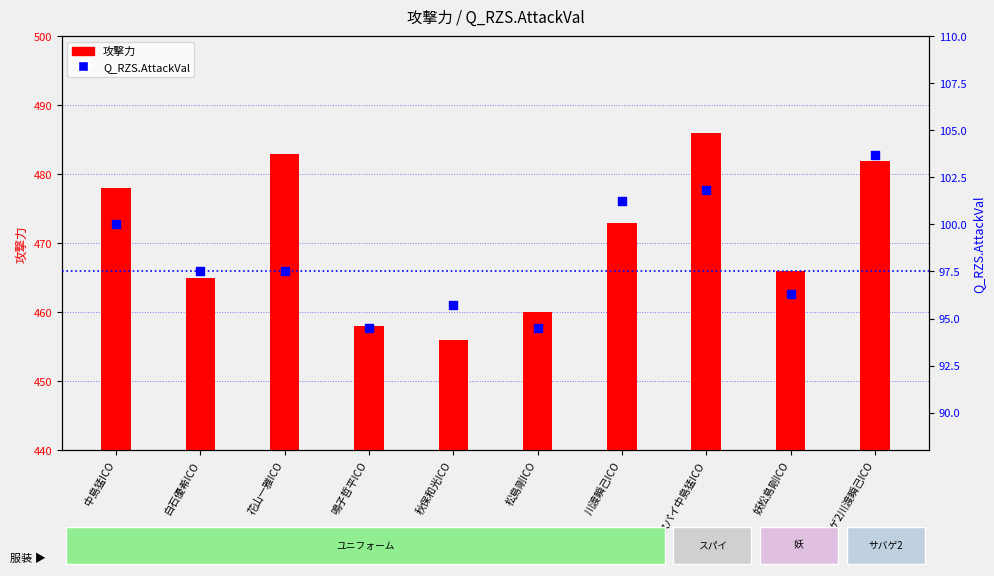

Which series contains the highest Y value?

攻撃力